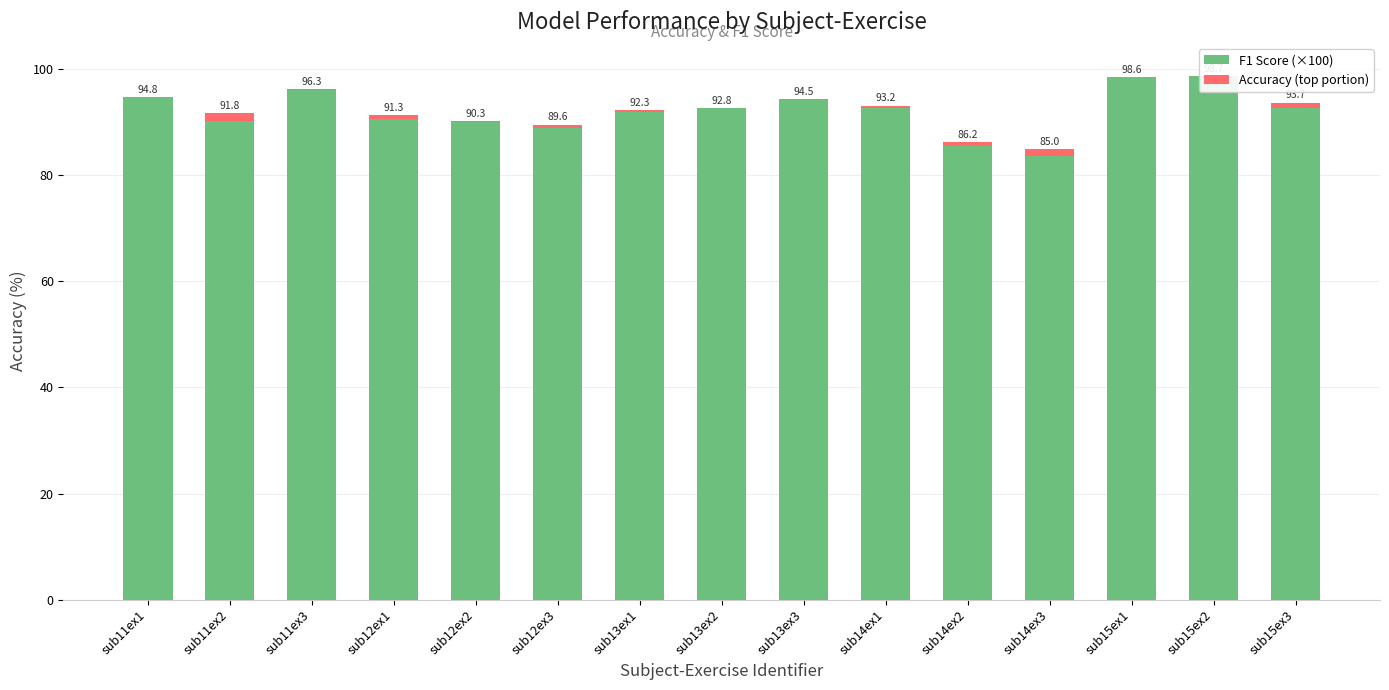

Is the value of Accuracy (top portion) at sub15ex1 greater than the value of F1 Score (×100) at sub15ex3?

No